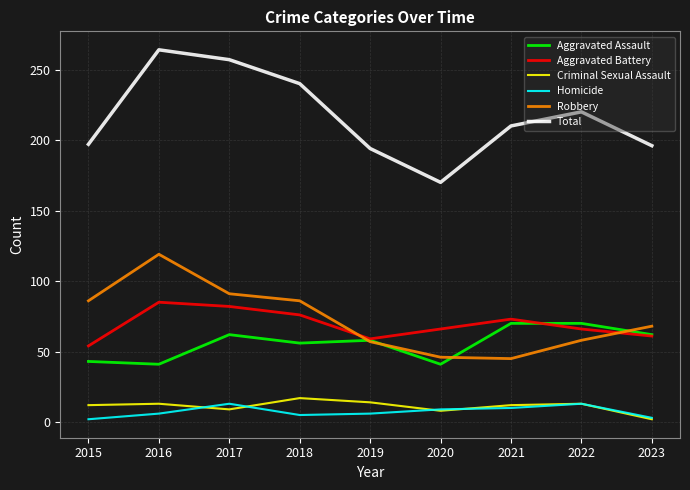

True or false: Homicide and Robbery cross at least once.

False